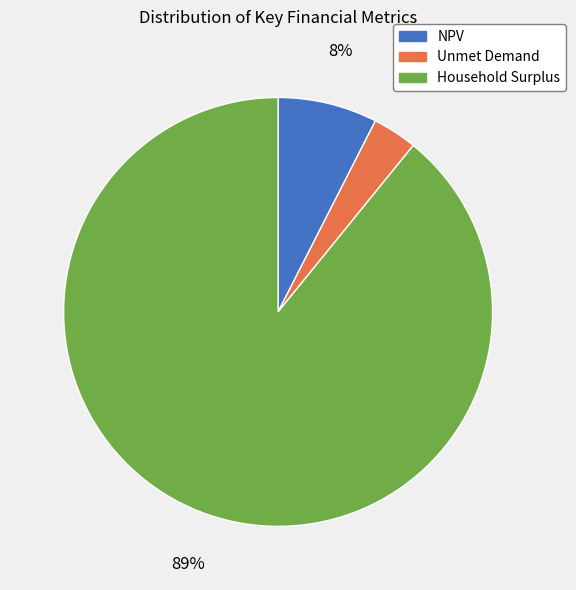

Combined, do Unmet Demand and Household Surplus account for over 50%?

Yes